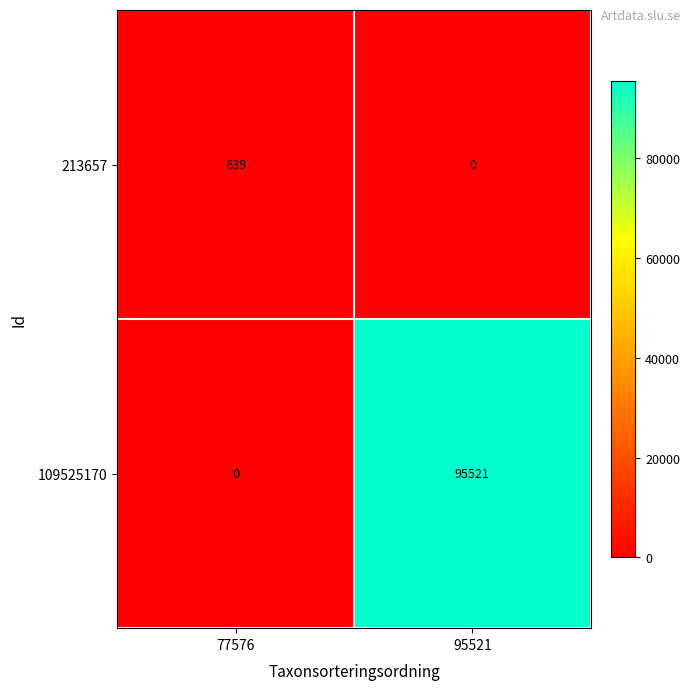

At which label is 213657 closest to 319?

95521